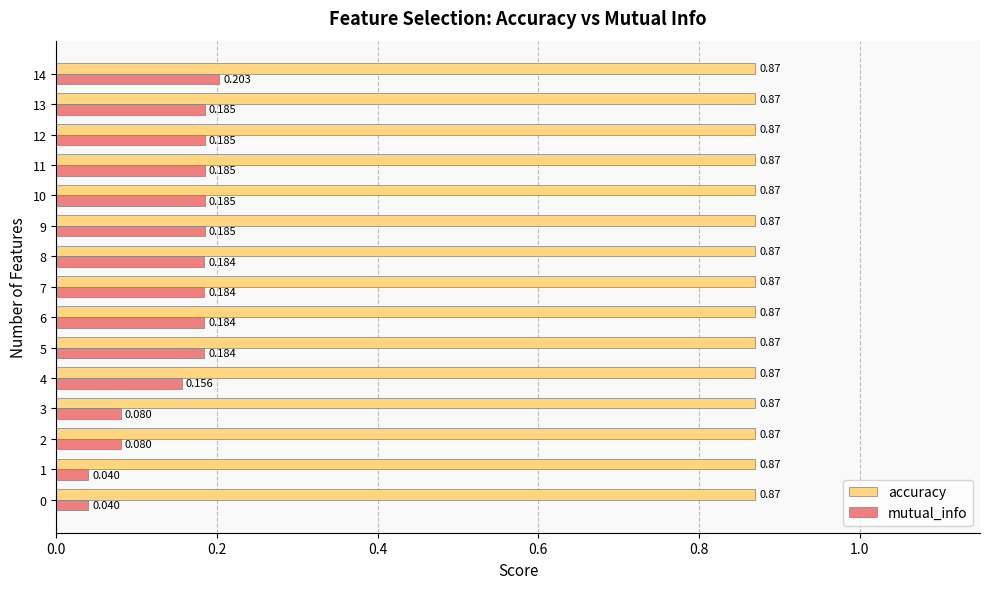

At 13, list the series in order from smallest to largest.

mutual_info, accuracy